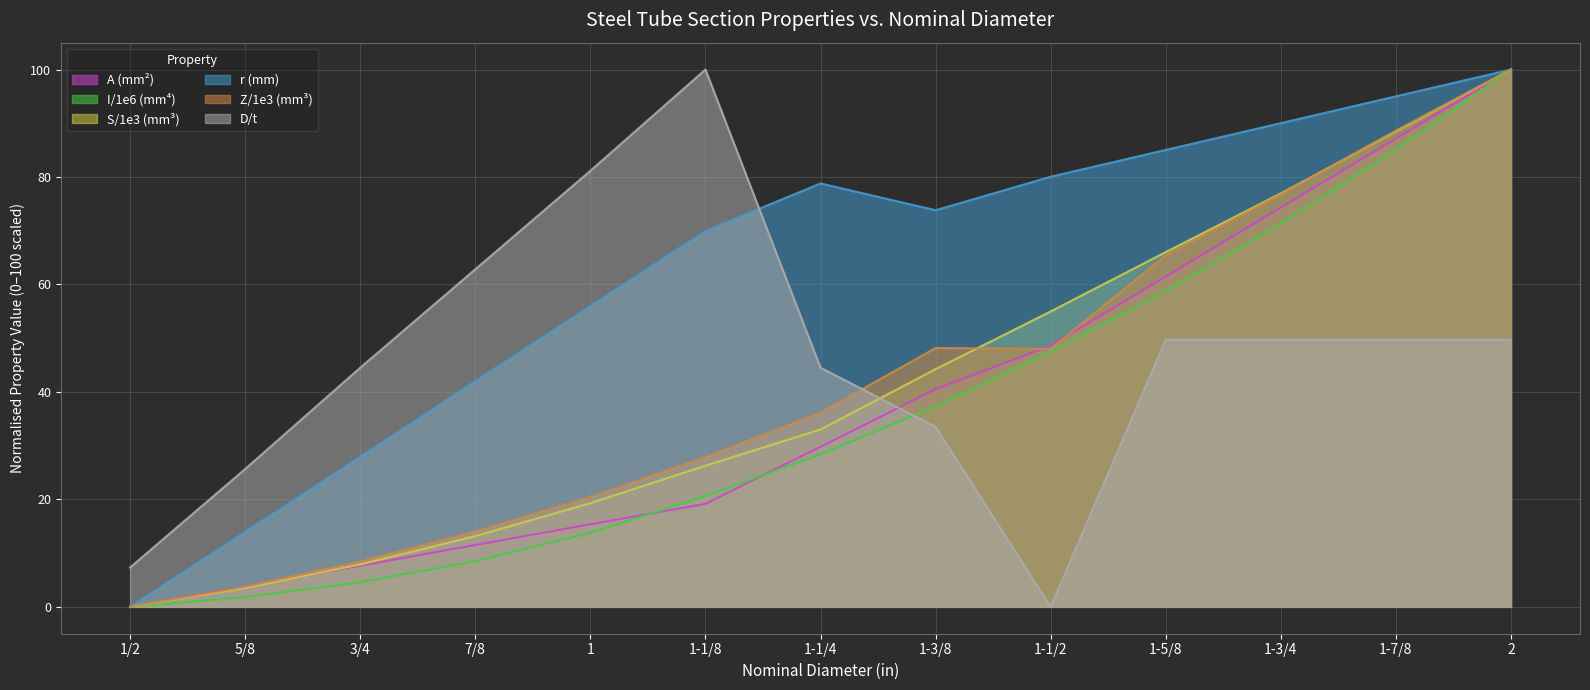

How many data points in I/1e6 (mm⁴) are above 28?

7